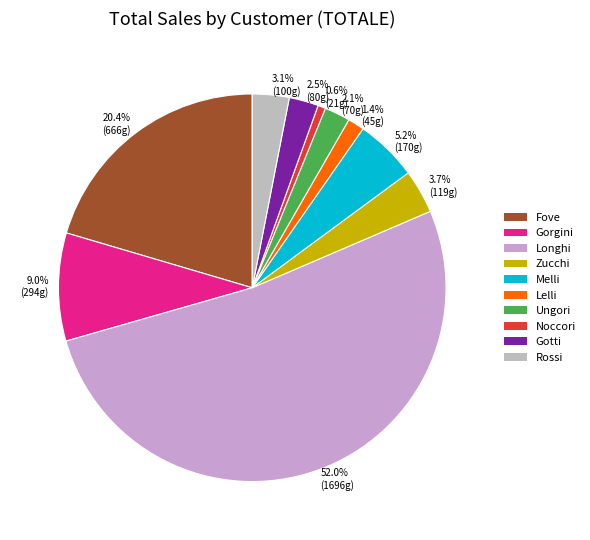

Does Longhi represent more than half of the total?

Yes